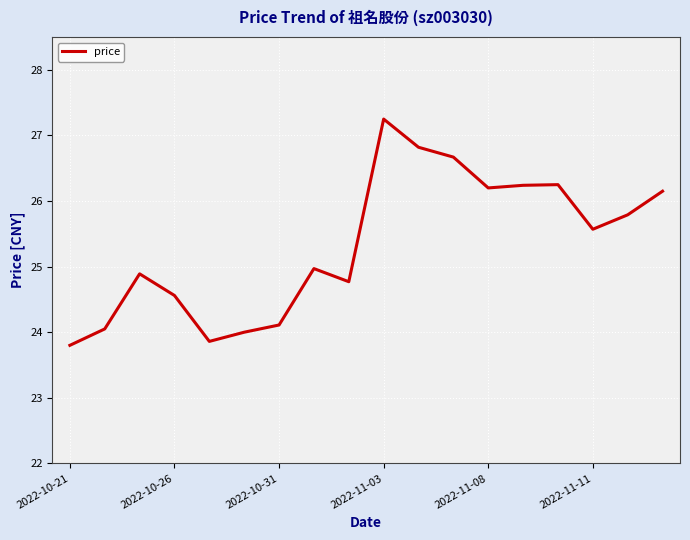

True or false: the data has more than 1 interior local peaks.

True